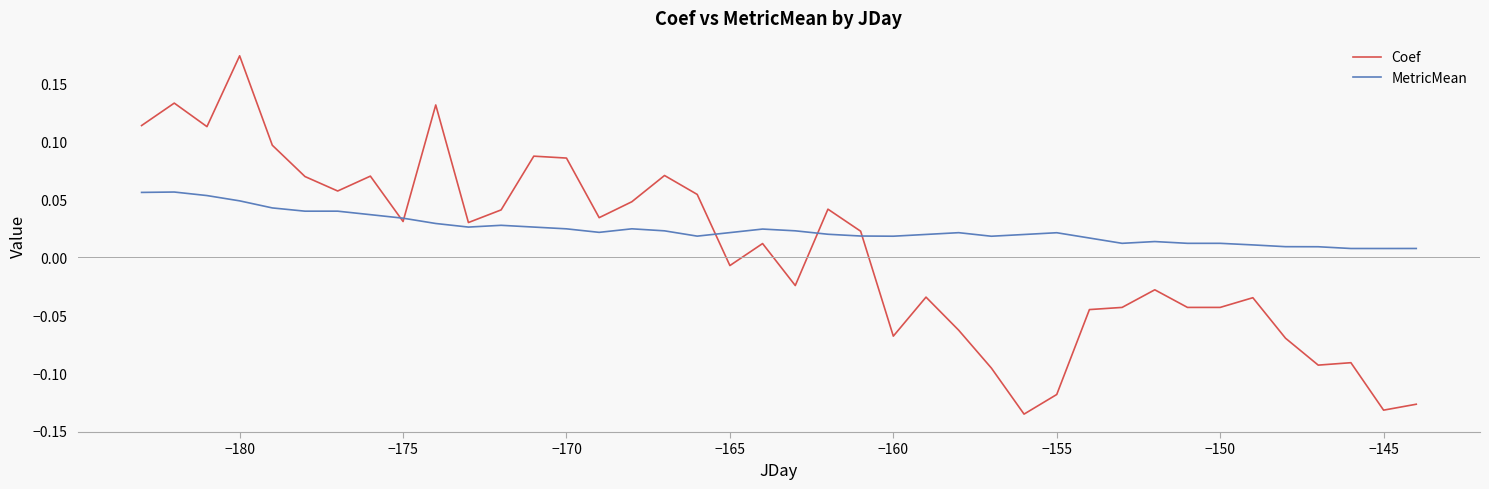

What are all the series names shown in the legend?

Coef, MetricMean